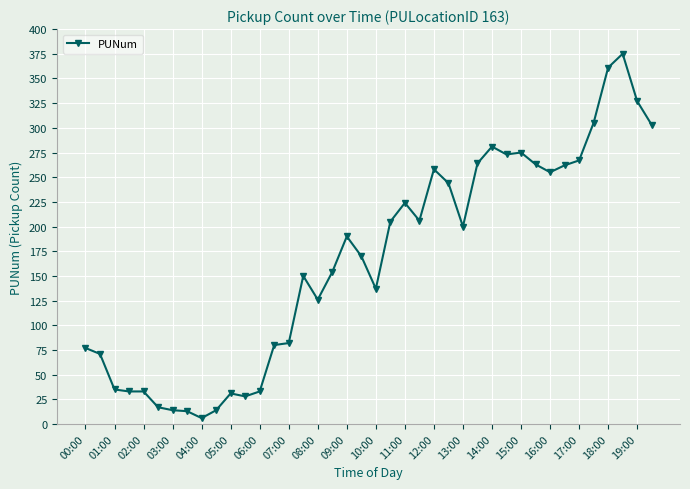

What is the maximum value shown in the chart?

375